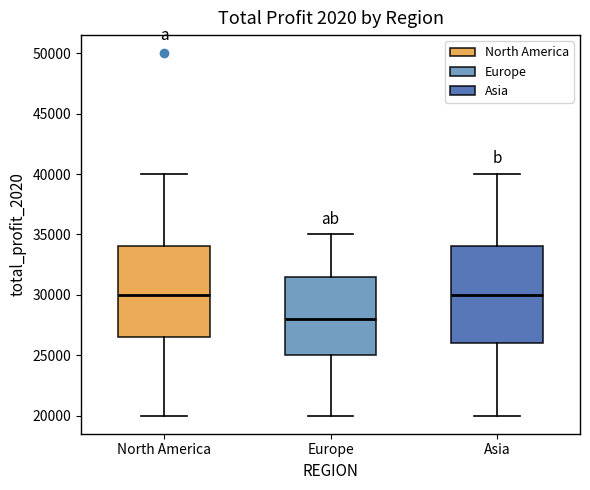

Which box's median line is the lowest?

Europe